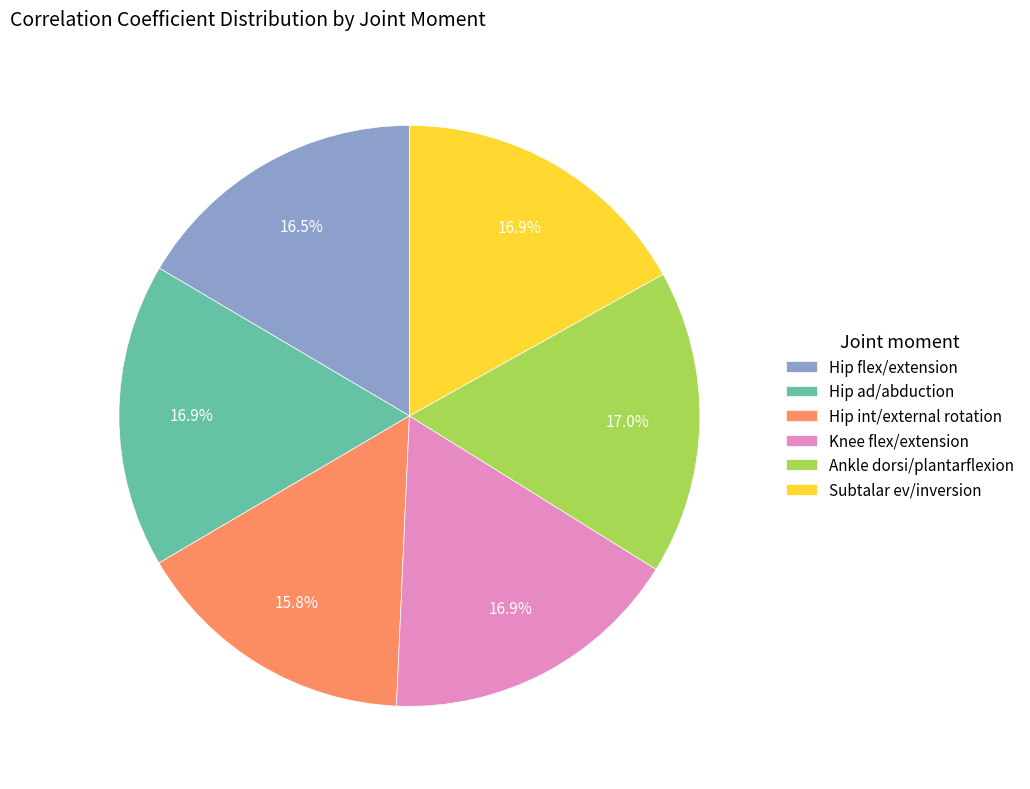

Which category has the smallest portion of the pie?

Hip int/external rotation